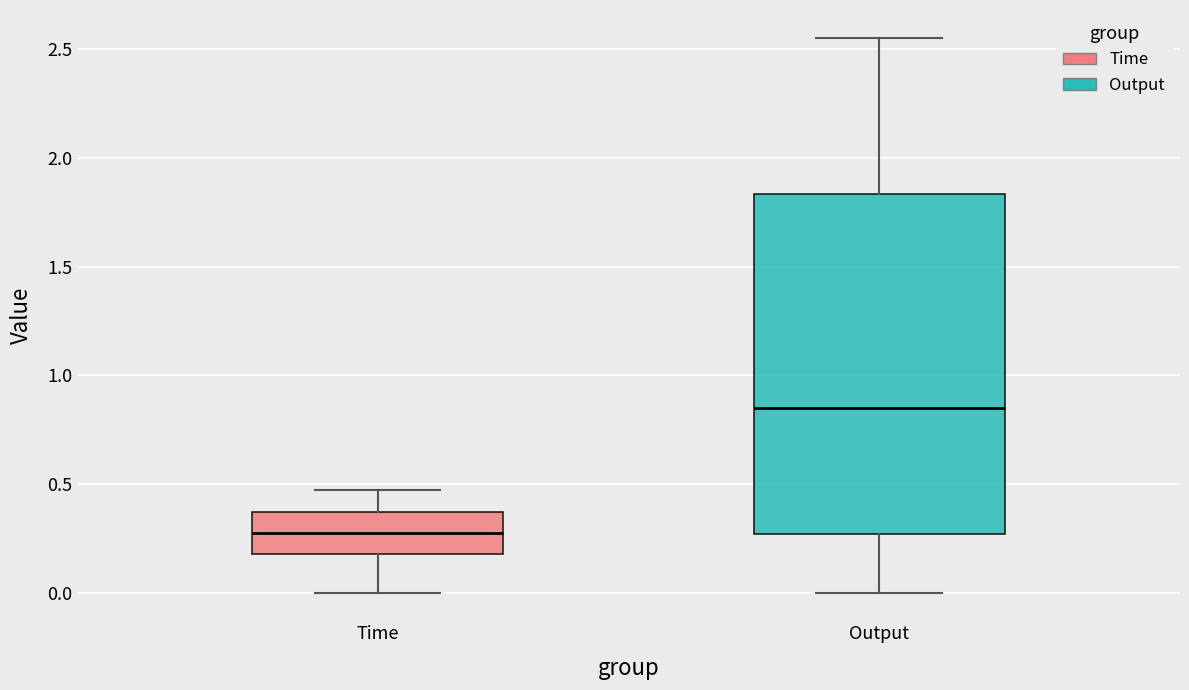

Which box's median line is the highest?

Output